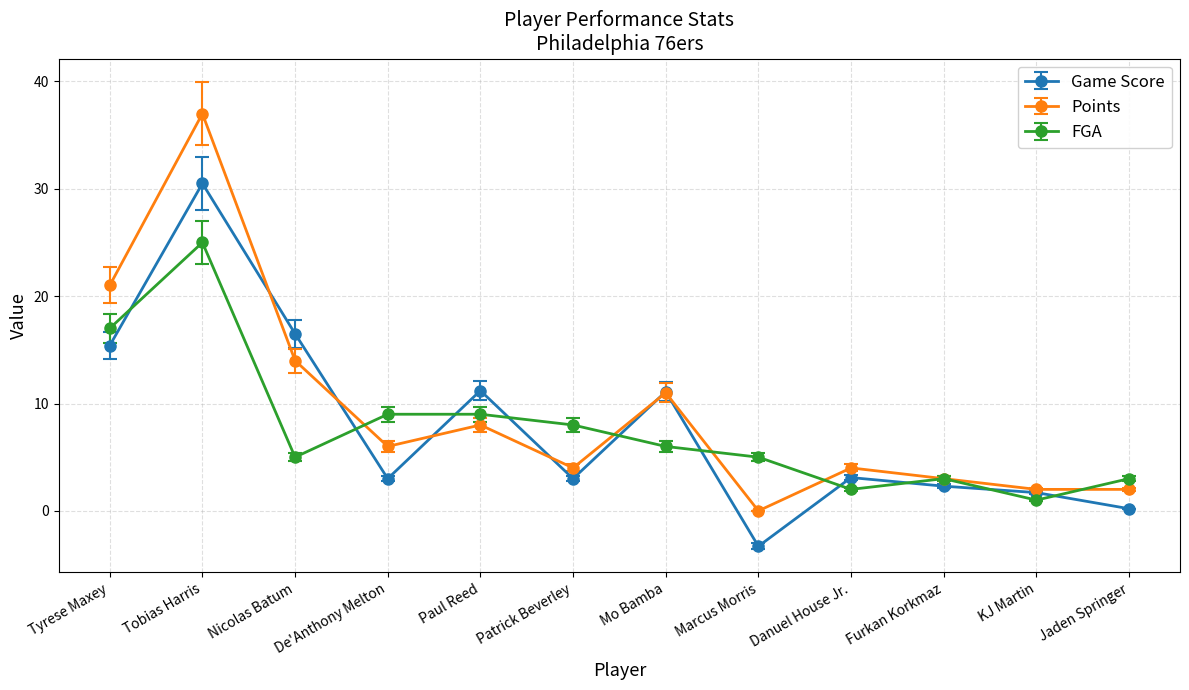

At which label does Points reach its peak?

Tobias Harris